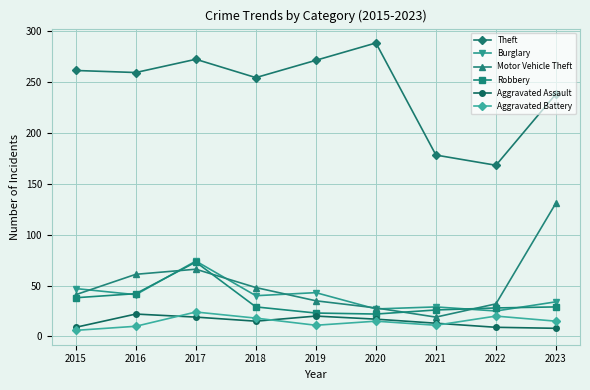

Which series has the largest total across all categories?

Theft